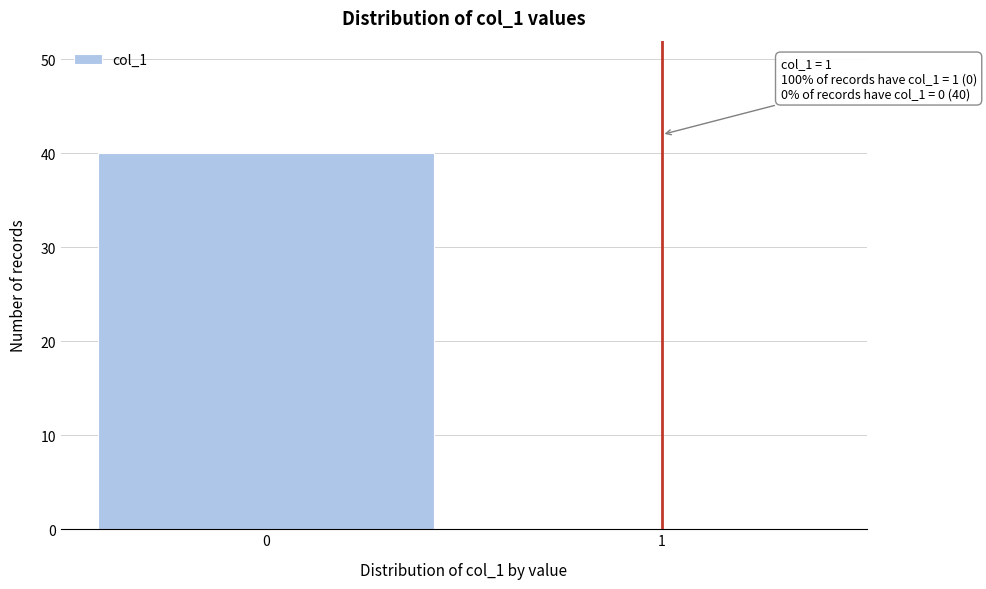

Reading left to right, list all the values displayed in this chart.

0=40	1=0